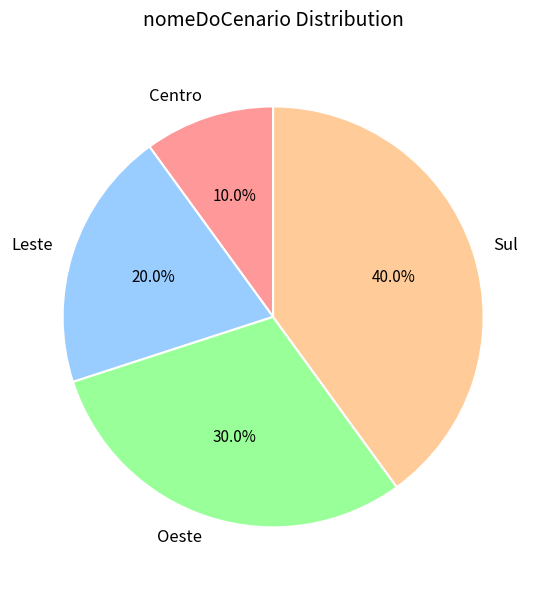

Does any single category account for the majority?

No